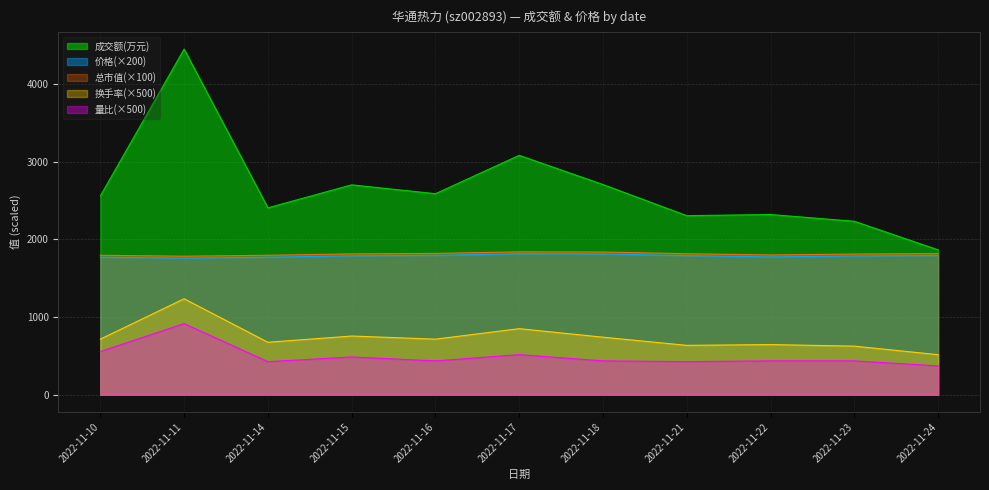

Reading left to right, what are all the values shown in this chart?

成交额(万元): 2022-11-10=2559.0	2022-11-11=4450.0	2022-11-14=2406.0	2022-11-15=2702.0	2022-11-16=2588.0	2022-11-17=3082.0	2022-11-18=2706.0	2022-11-21=2305.0	2022-11-22=2320.0	2022-11-23=2233.0	2022-11-24=1865.0
价格: 2022-11-10=1770.0	2022-11-11=1758.0	2022-11-14=1770.0	2022-11-15=1788.0	2022-11-16=1794.0	2022-11-17=1814.0	2022-11-18=1812.0	2022-11-21=1790.0	2022-11-22=1774.0	2022-11-23=1786.0	2022-11-24=1792.0
总市值(亿元): 2022-11-10=1795.0	2022-11-11=1783.0	2022-11-14=1795.0	2022-11-15=1813.0	2022-11-16=1819.0	2022-11-17=1839.0	2022-11-18=1837.0	2022-11-21=1815.0	2022-11-22=1799.0	2022-11-23=1811.0	2022-11-24=1817.0
换手率: 2022-11-10=715.0	2022-11-11=1235.0	2022-11-14=675.0	2022-11-15=755.0	2022-11-16=715.0	2022-11-17=850.0	2022-11-18=740.0	2022-11-21=635.0	2022-11-22=645.0	2022-11-23=625.0	2022-11-24=515.0
量比: 2022-11-10=555.0	2022-11-11=915.0	2022-11-14=425.0	2022-11-15=485.0	2022-11-16=435.0	2022-11-17=515.0	2022-11-18=435.0	2022-11-21=425.0	2022-11-22=435.0	2022-11-23=435.0	2022-11-24=370.0